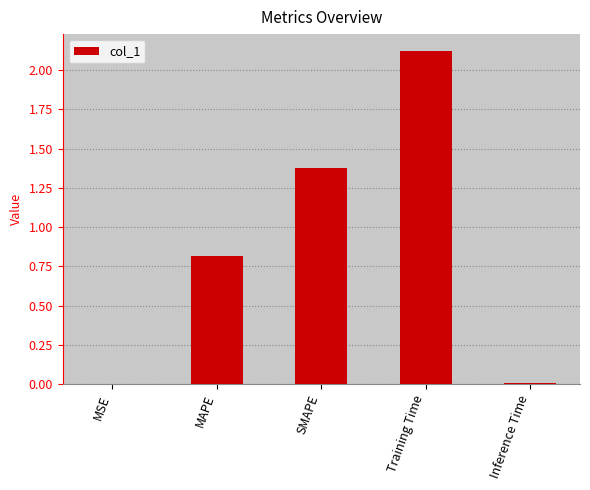

How many series are shown in this chart?

1